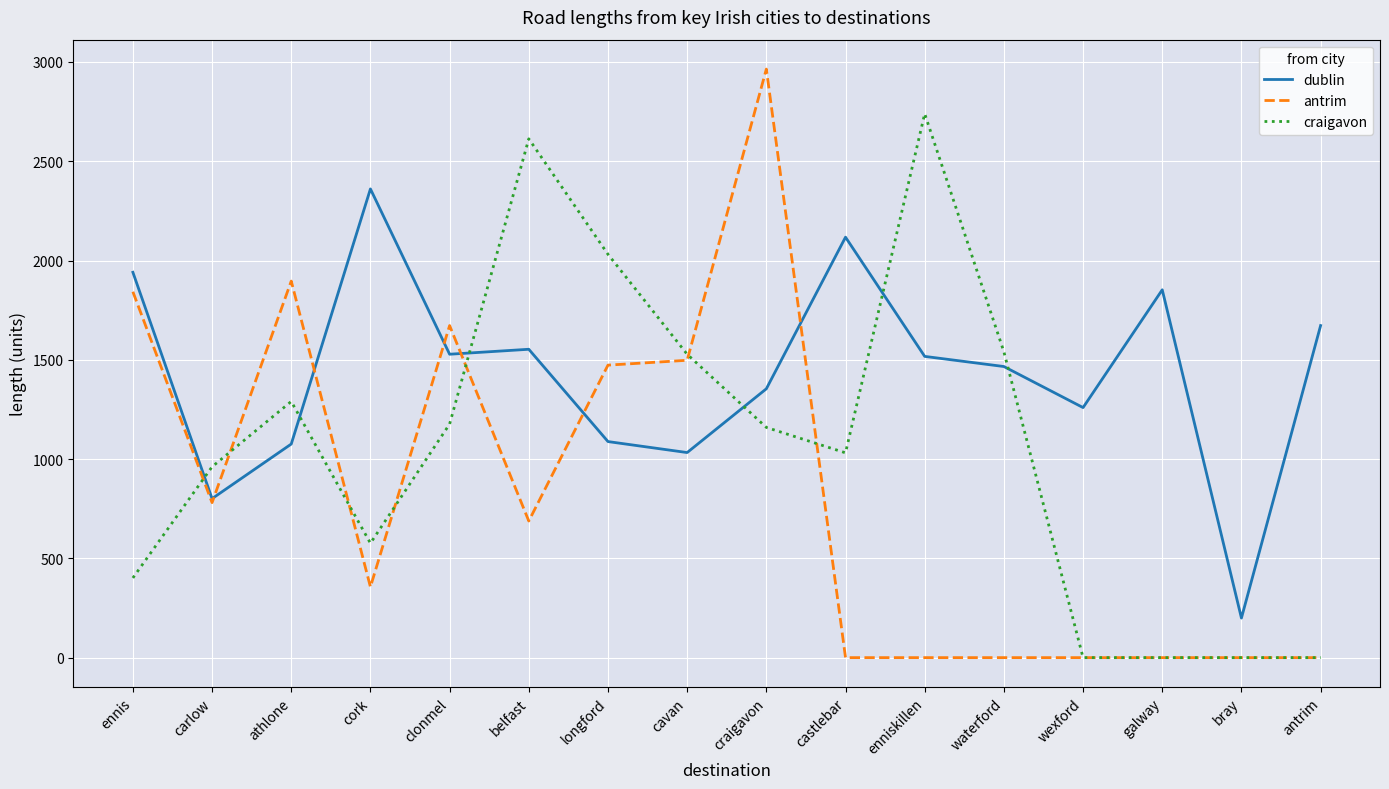

List the series in order of their overall mean, lowest first.

antrim, craigavon, dublin